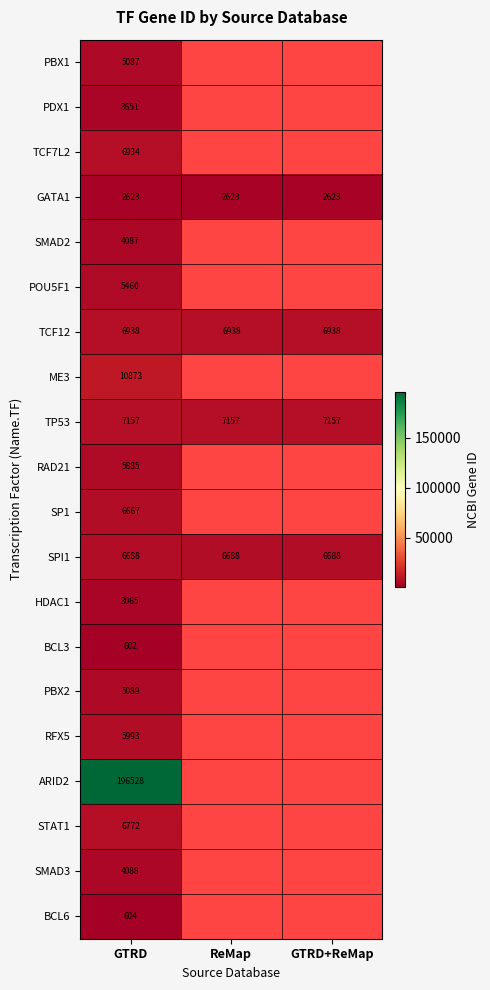

Rank the series at GTRD from highest to lowest value.

ARID2, ME3, TP53, TCF12, TCF7L2, STAT1, SPI1, SP1, RFX5, RAD21, POU5F1, PBX2, PBX1, SMAD3, SMAD2, PDX1, HDAC1, GATA1, BCL6, BCL3